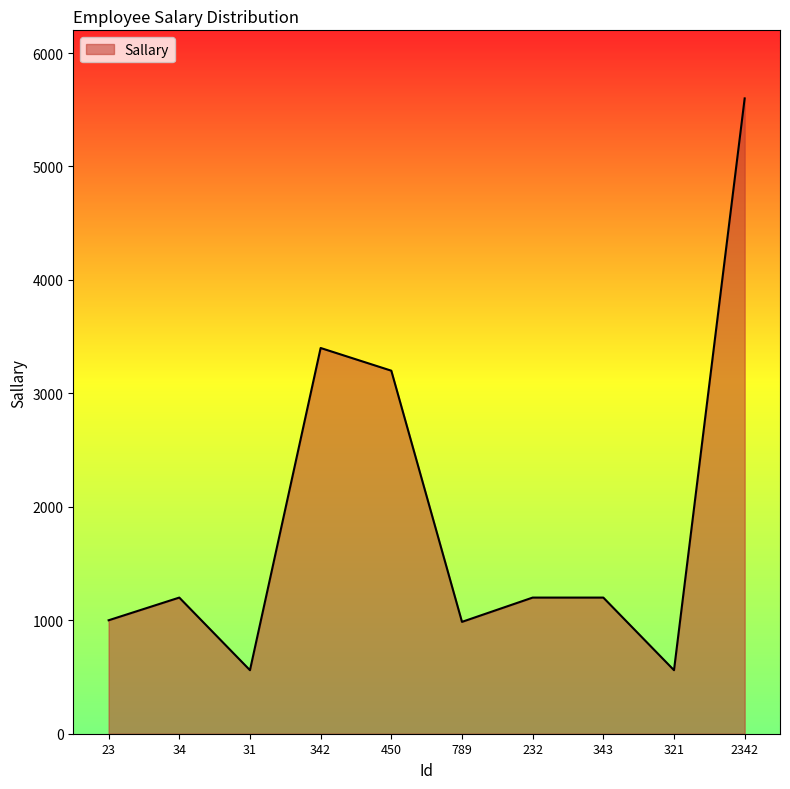

Where is the data nearest to the value 3080?

450